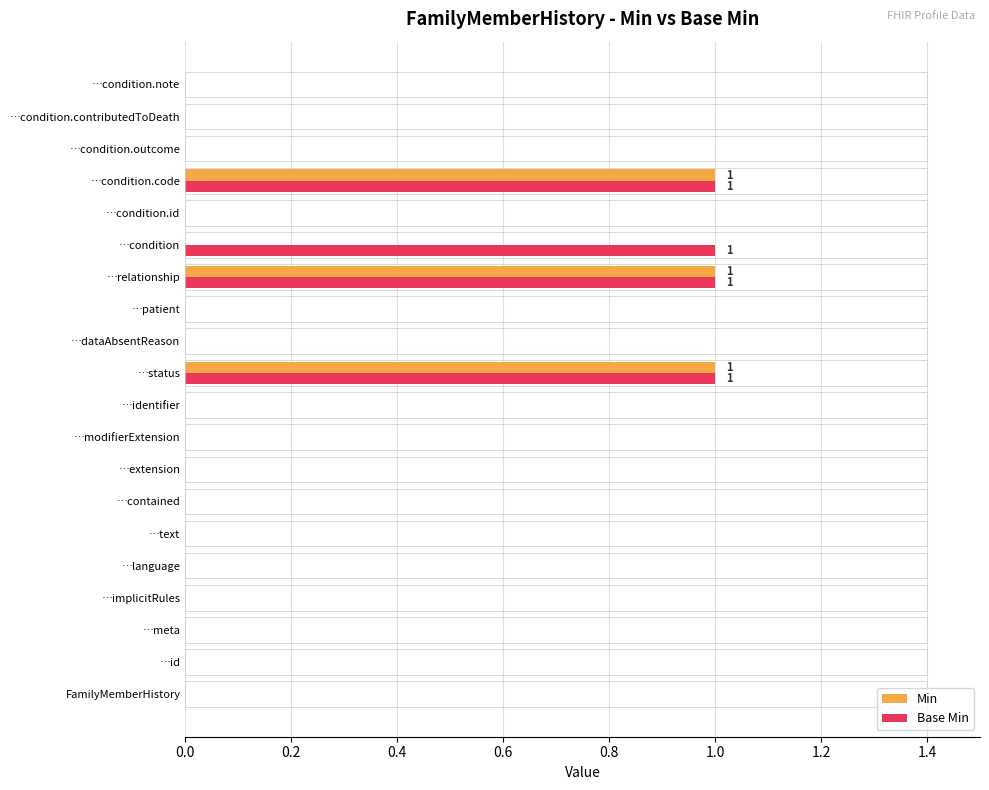

What is the sum of all Base Min values?

4